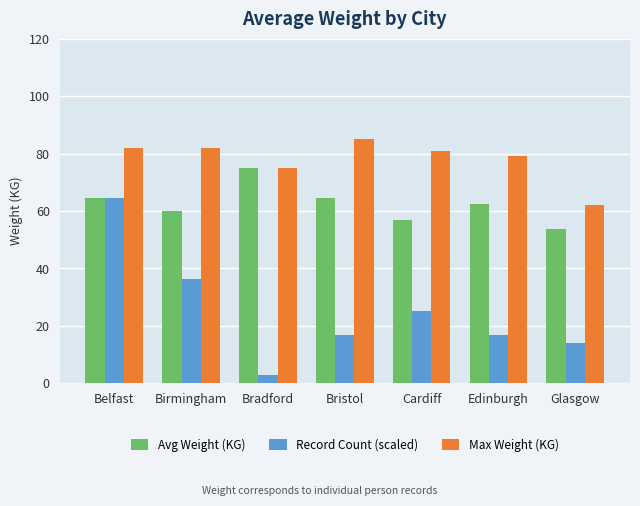

How many bars are there in total?

21